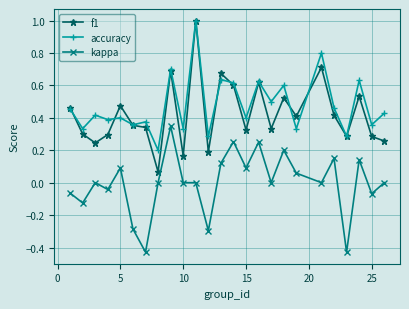

What are all the series names shown in the legend?

f1, accuracy, kappa